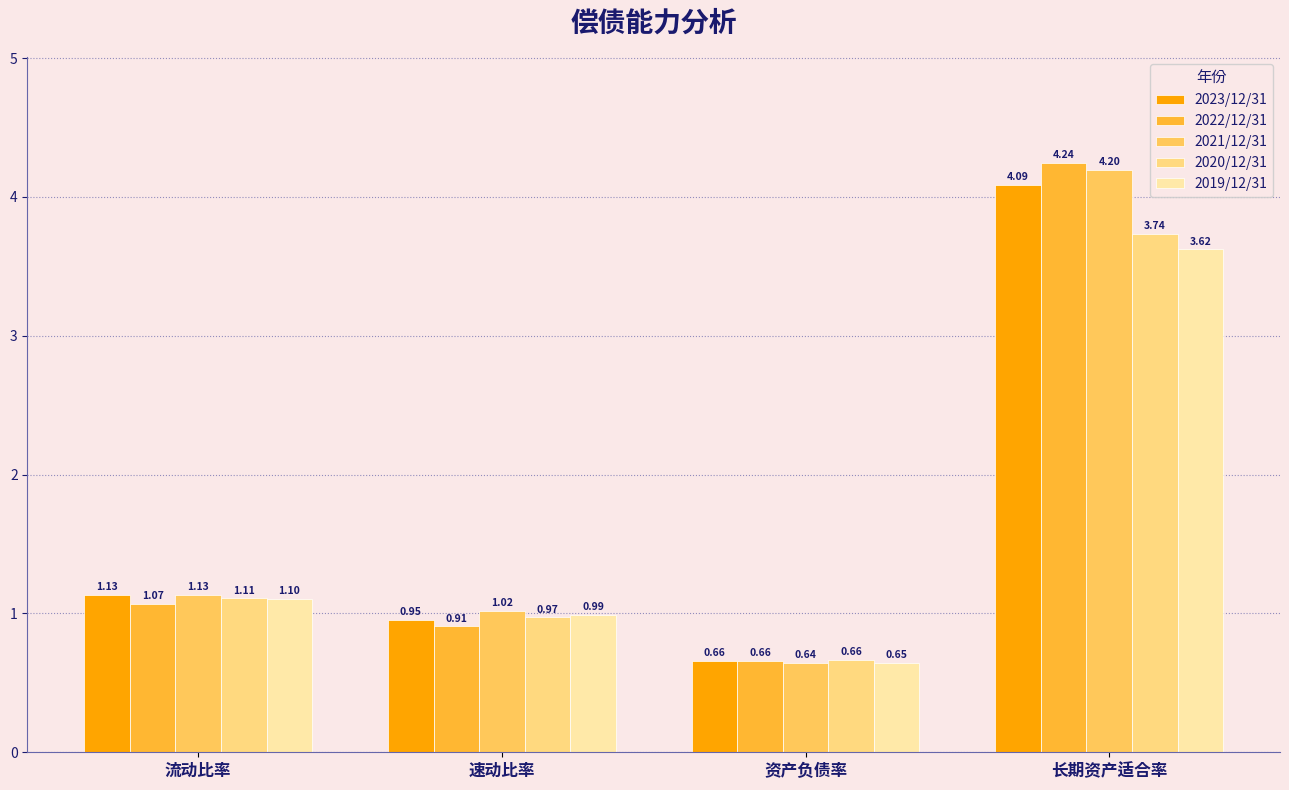

List the series in order of their peak value, highest first.

2022/12/31, 2021/12/31, 2023/12/31, 2020/12/31, 2019/12/31